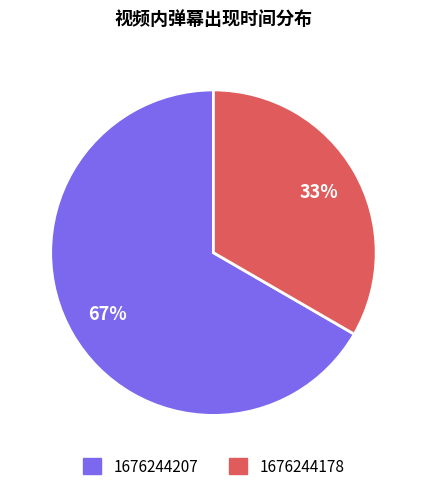

To the nearest percent, what is the combined percentage of 1676244178 and 1676244207?

100%